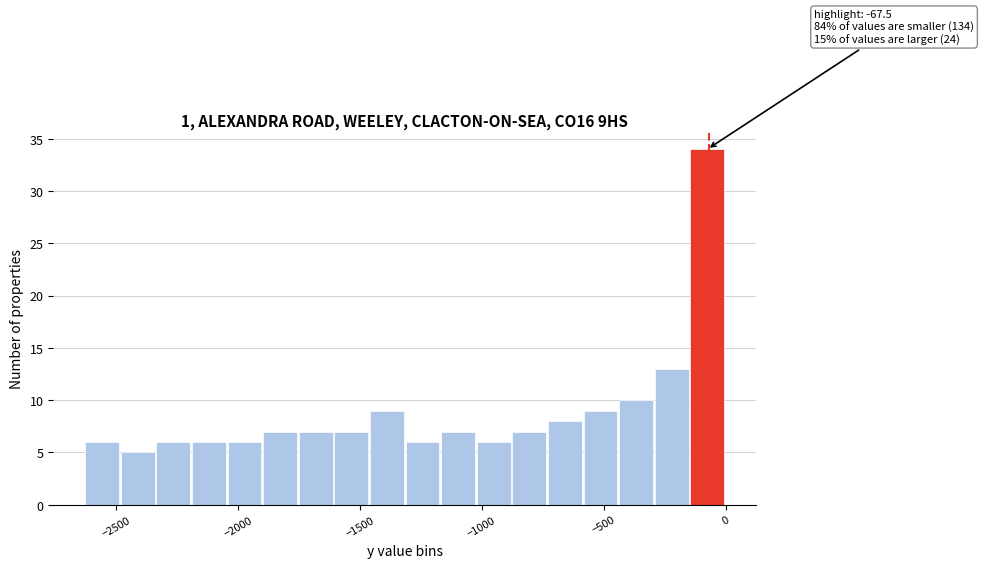

Around what value on the x-axis is the tallest bar? Give the approximate position of its centre, as read against the axis.

-100